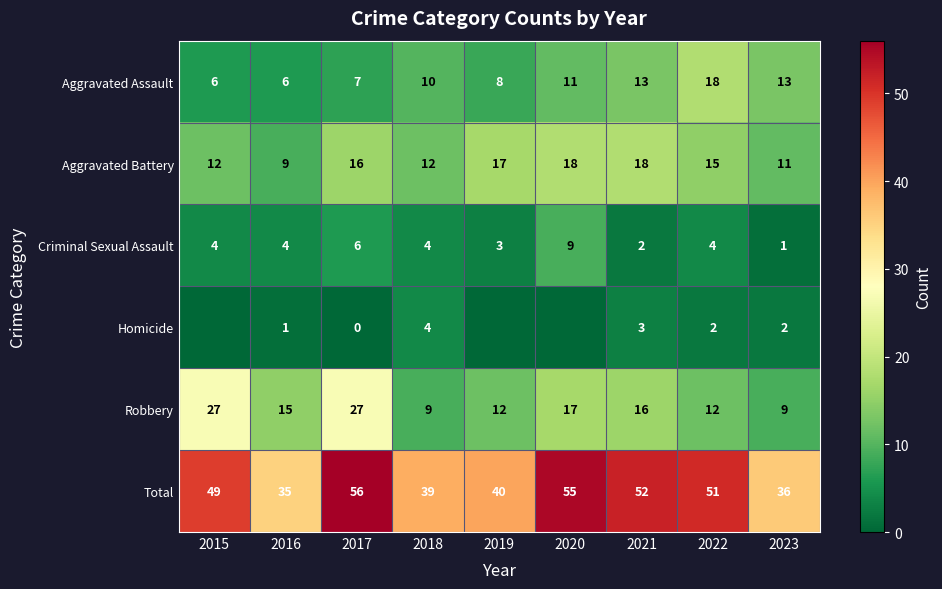

What value does the Aggravated Battery series have at 2017?

16